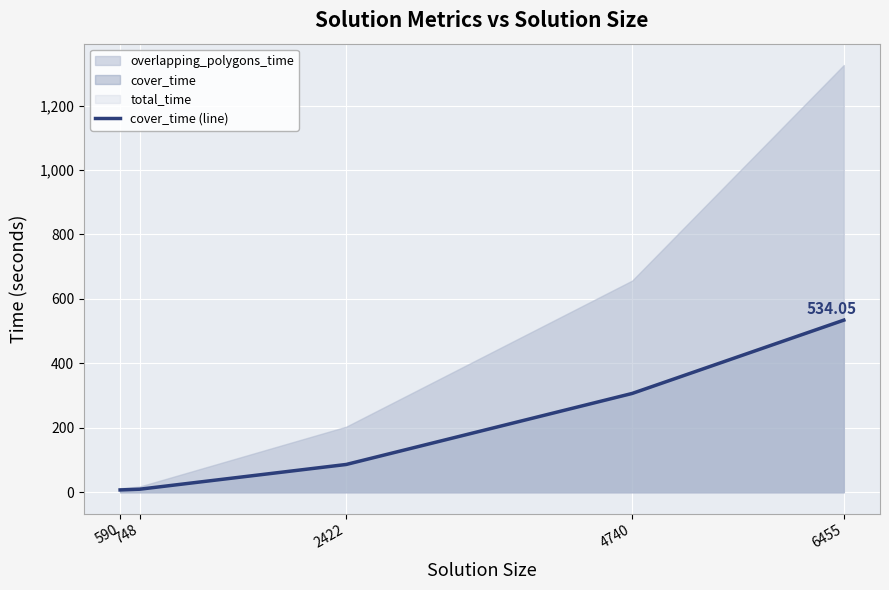

What value does the data have at 6455?

534.1